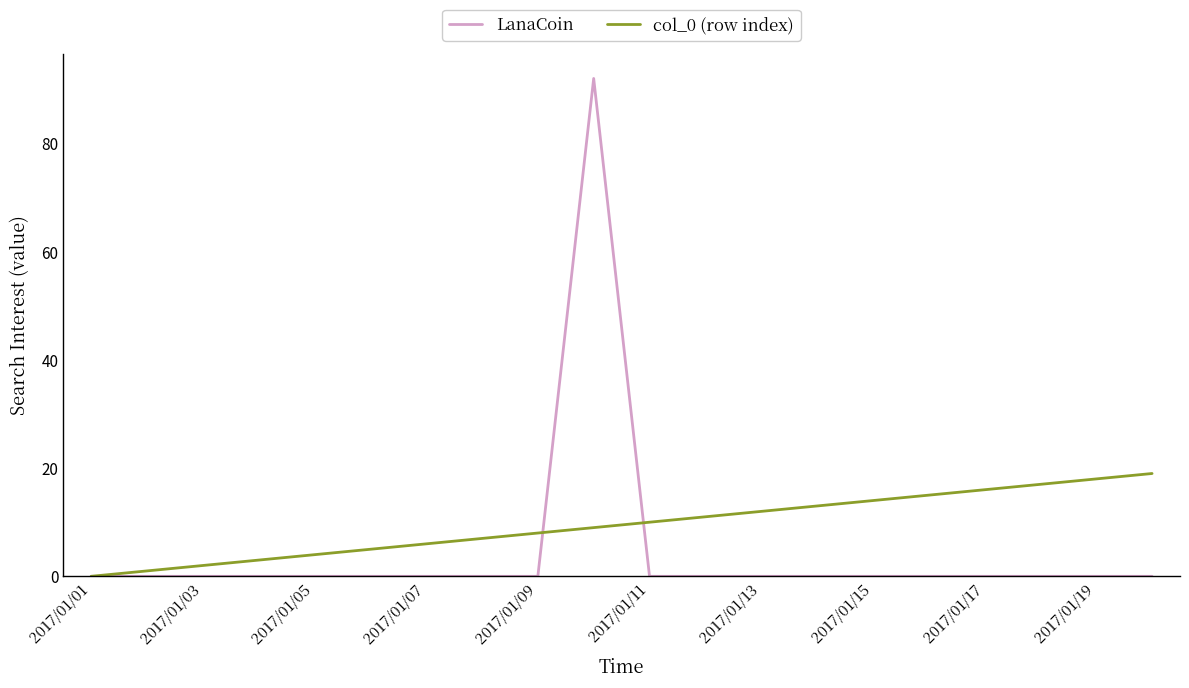

Rank the series by their maximum value, from lowest to highest.

col_0 (row index), LanaCoin